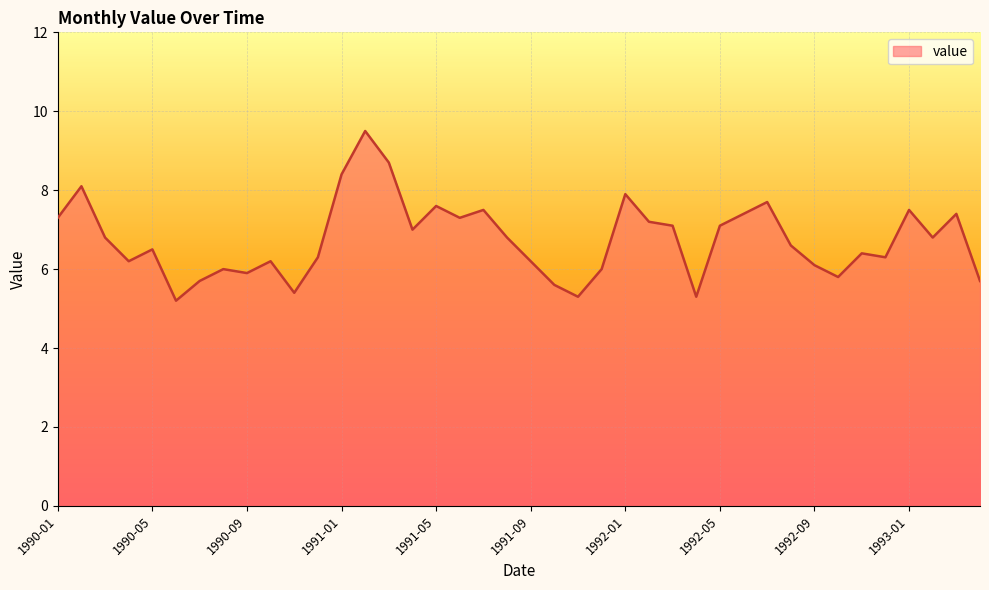

Reading left to right, what are all the values shown in this chart?

7.3	8.1	6.8	6.2	6.5	5.2	5.7	6.0	5.9	6.2	5.4	6.3	8.4	9.5	8.7	7.0	7.6	7.3	7.5	6.8	6.2	5.6	5.3	6.0	7.9	7.2	7.1	5.3	7.1	7.4	7.7	6.6	6.1	5.8	6.4	6.3	7.5	6.8	7.4	5.7